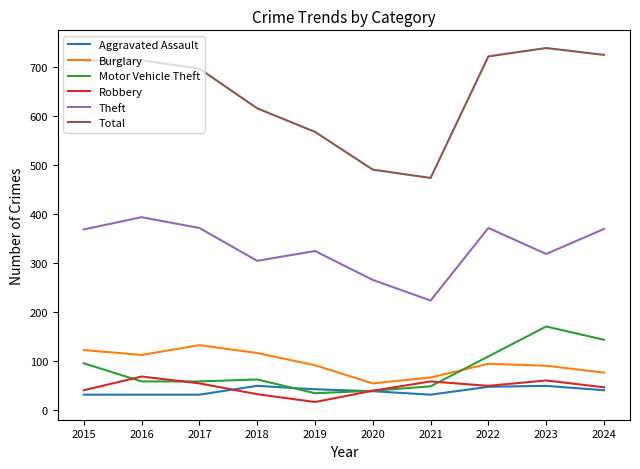

True or false: Theft and Aggravated Assault intersect in this chart.

False